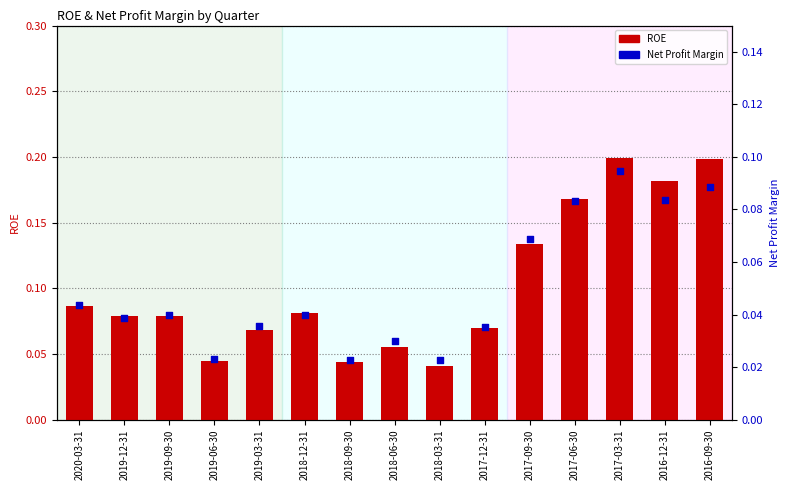

Which series contains the lowest Y value?

Net Profit Margin